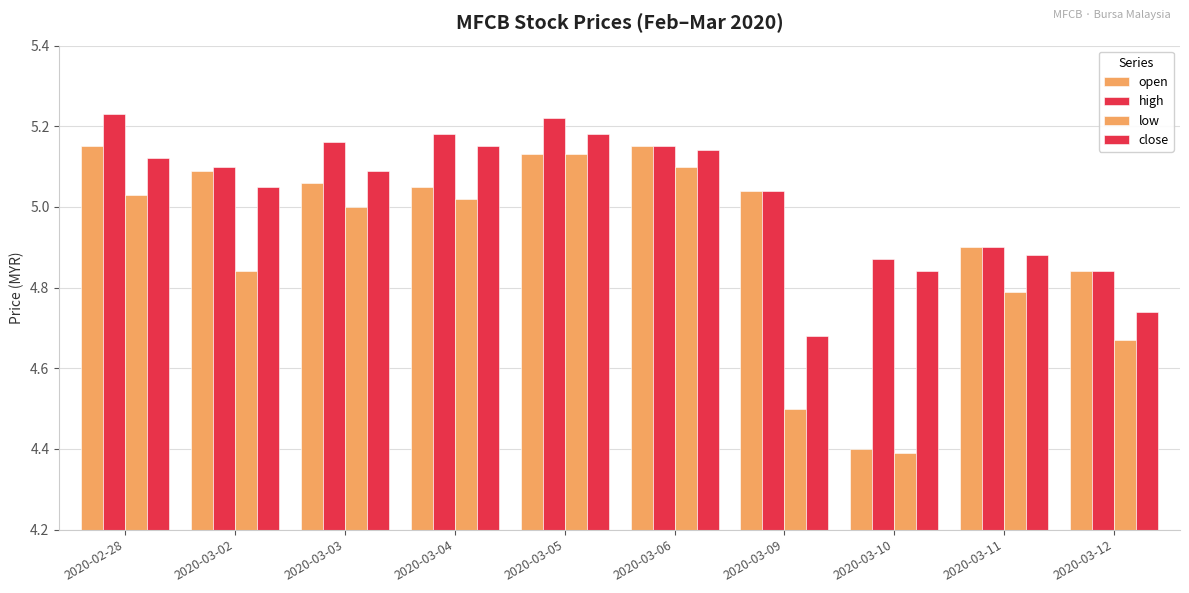

How many high values are between 4 and 5?

3